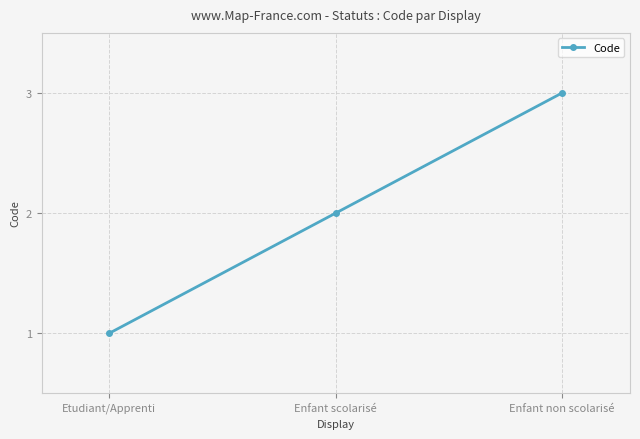

What is the minimum value shown in the chart?

1